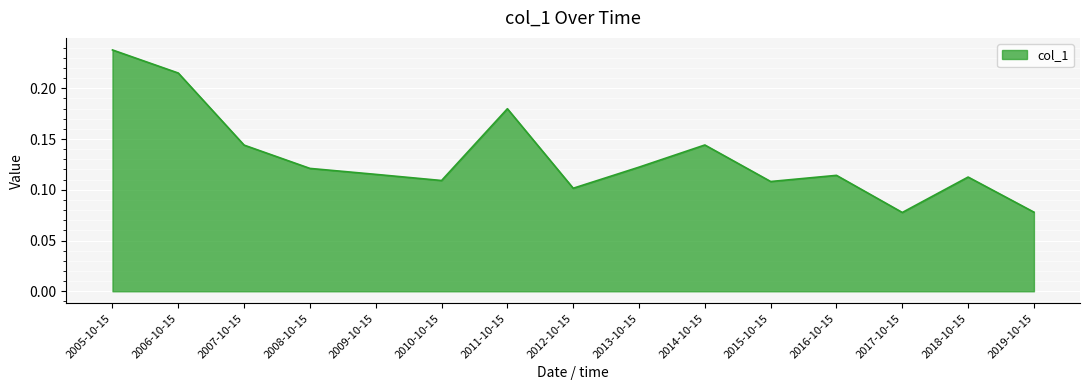

Between 2018-10-15 and 2019-10-15, which is larger?

2018-10-15